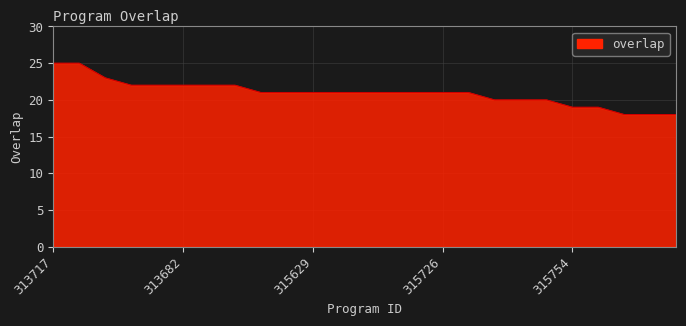

What is the greatest value displayed?

25